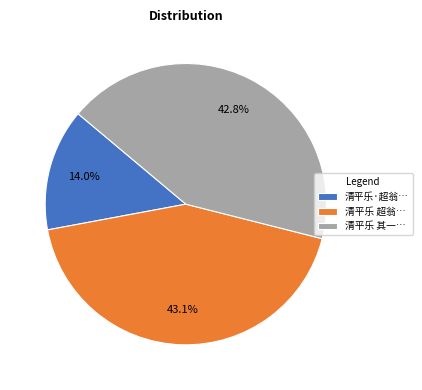

What percentage do 清平乐 其一… and 清平乐 超翁… together represent?

86.0%